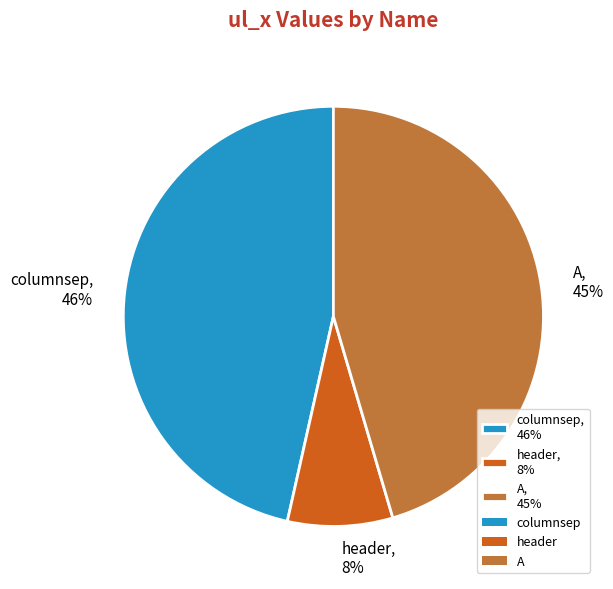

What is the largest slice in the pie chart?

columnsep